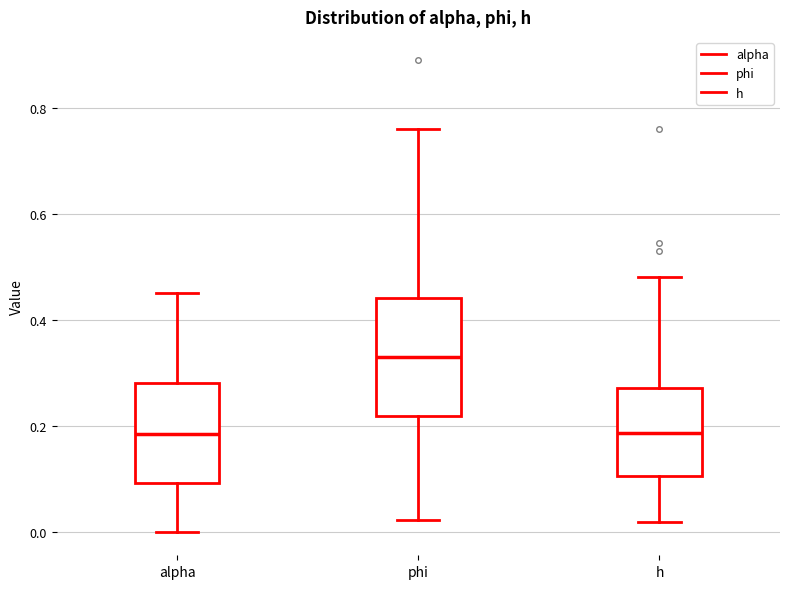

Which box's median line is the highest?

phi